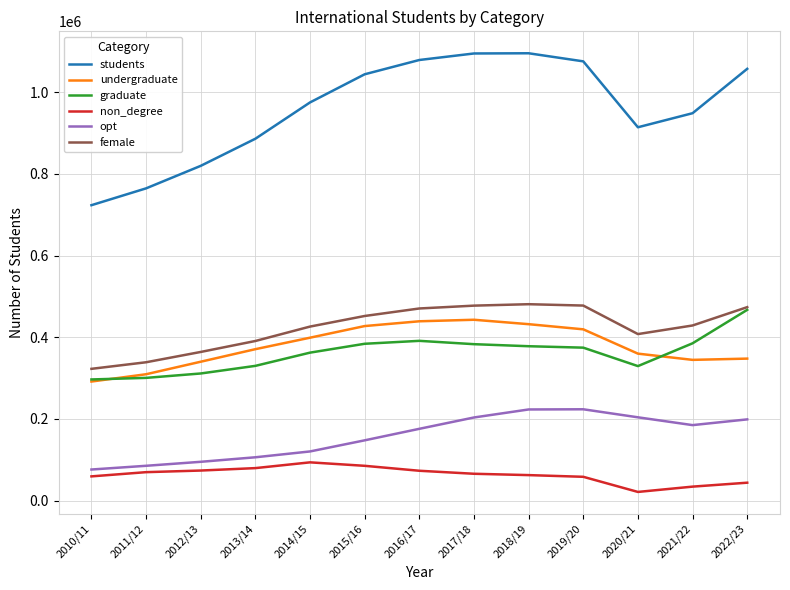

What is the maximum value shown in the chart?

1095299